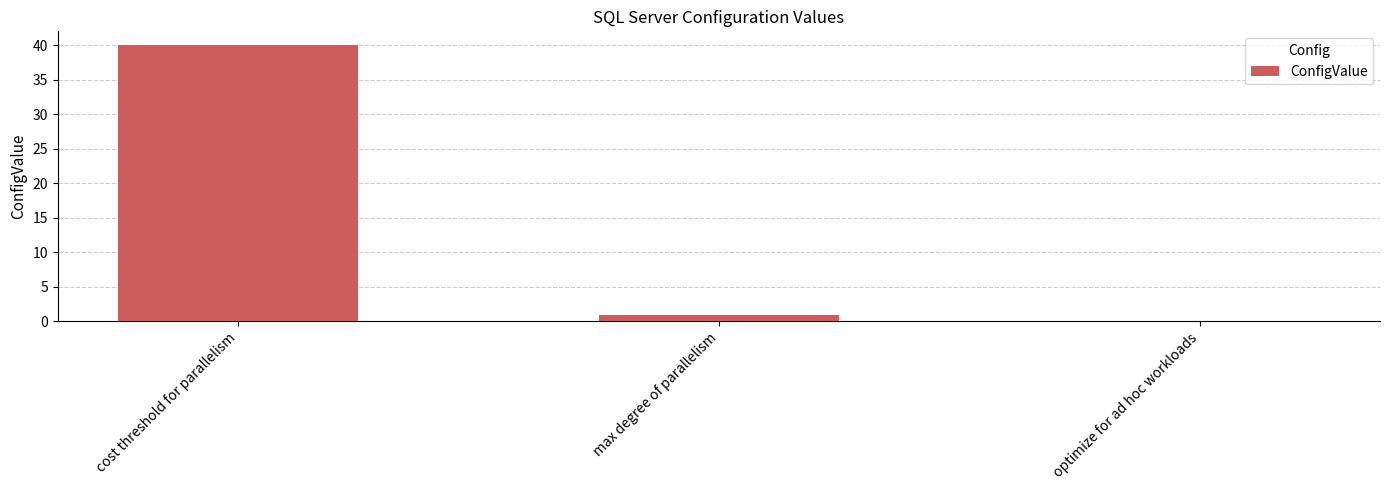

Reading right to left, what are all the values shown in this chart?

0	1	40